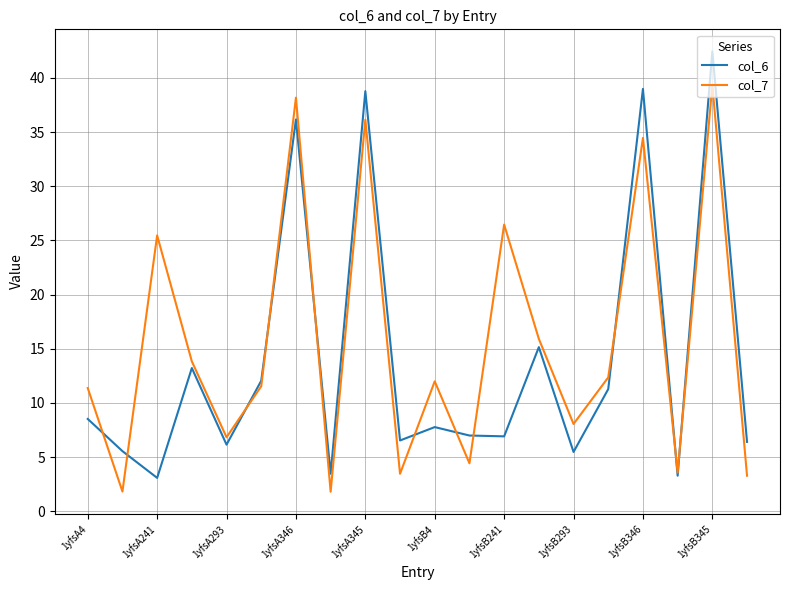

Which series has the widest spread of values?

col_6